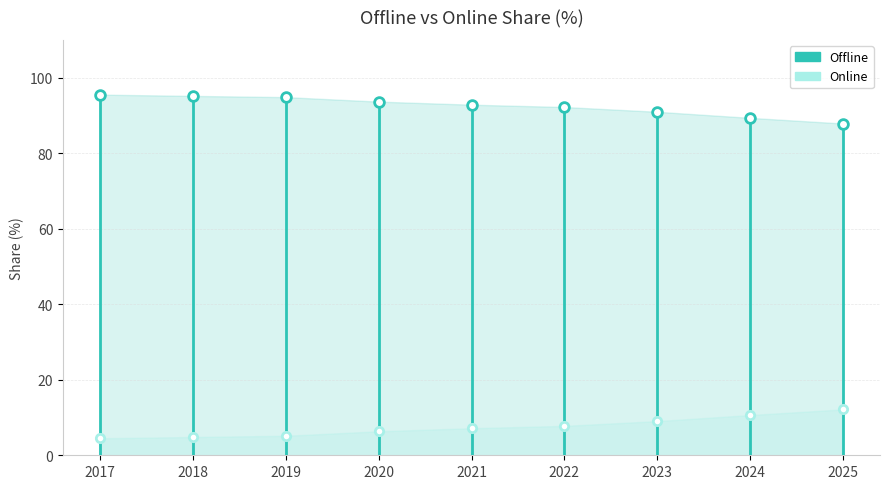

How many lines are shown in the chart?

2